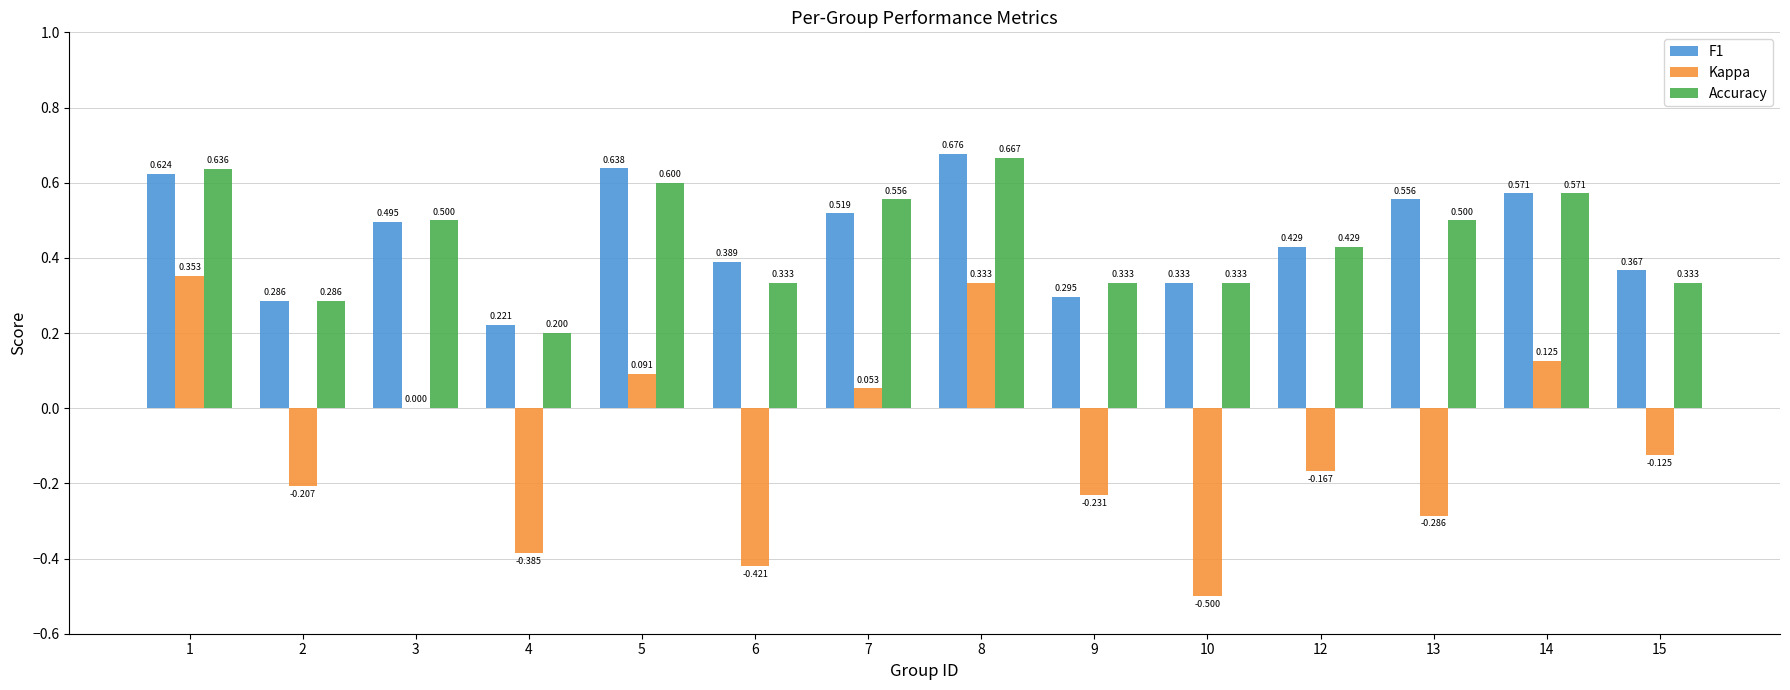

Is the value of Accuracy at 5 greater than the value of Kappa at 3?

Yes